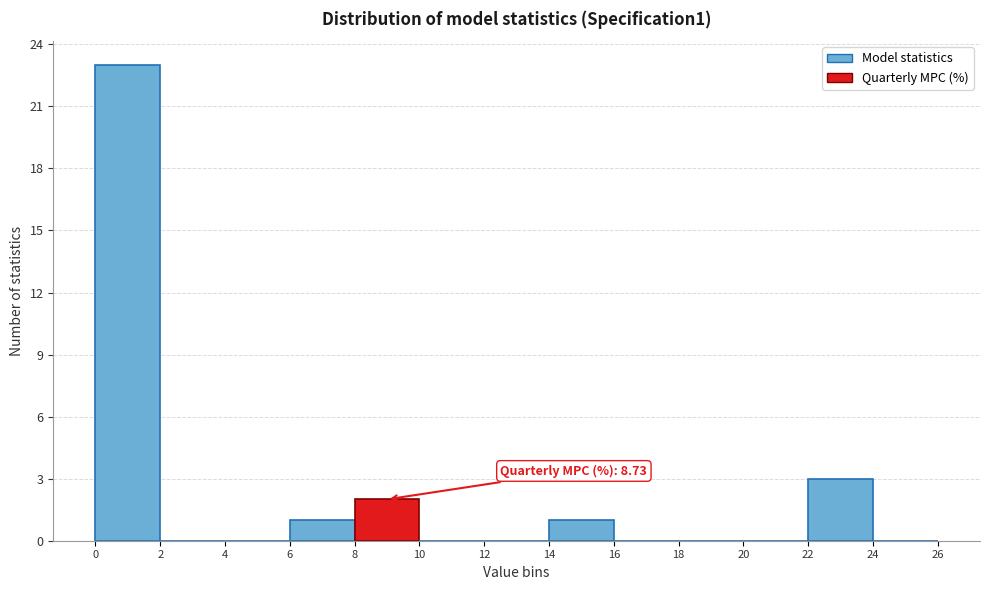

Over which range of the x-axis is the bar tallest?

0 to 2